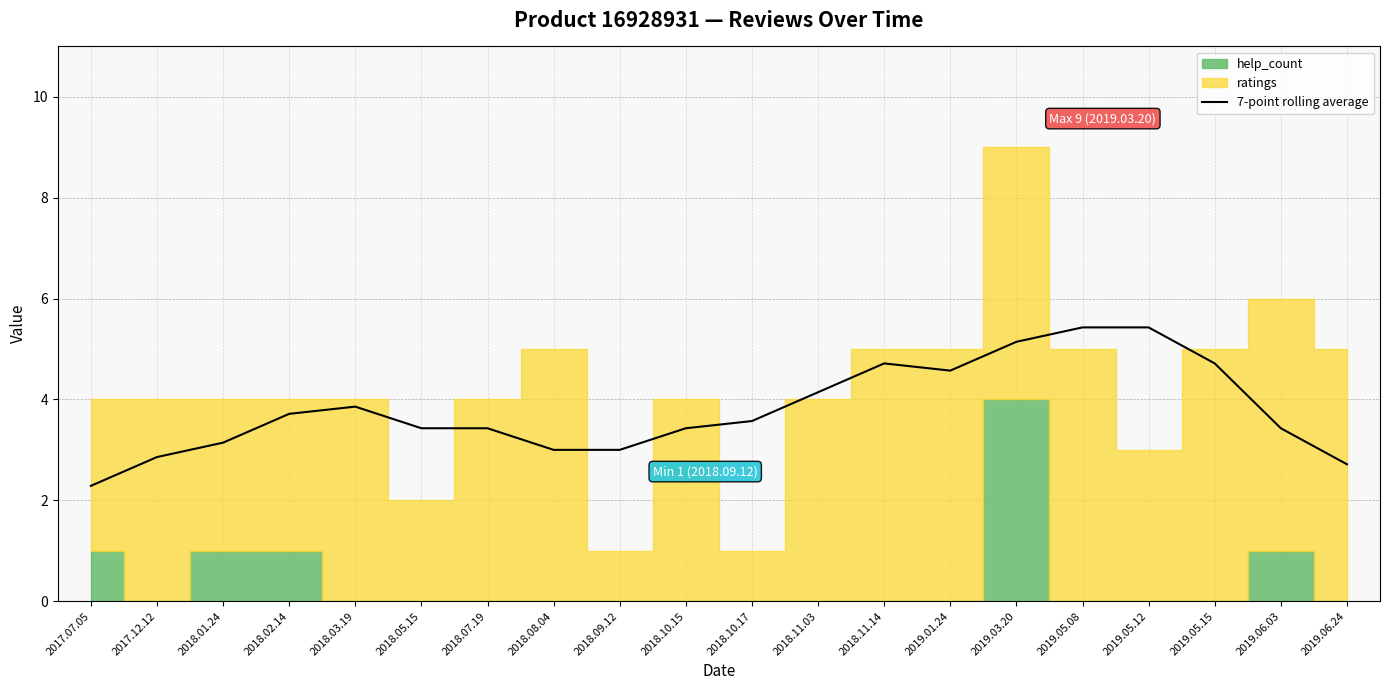

What position from the right is 2019.06.03?

2